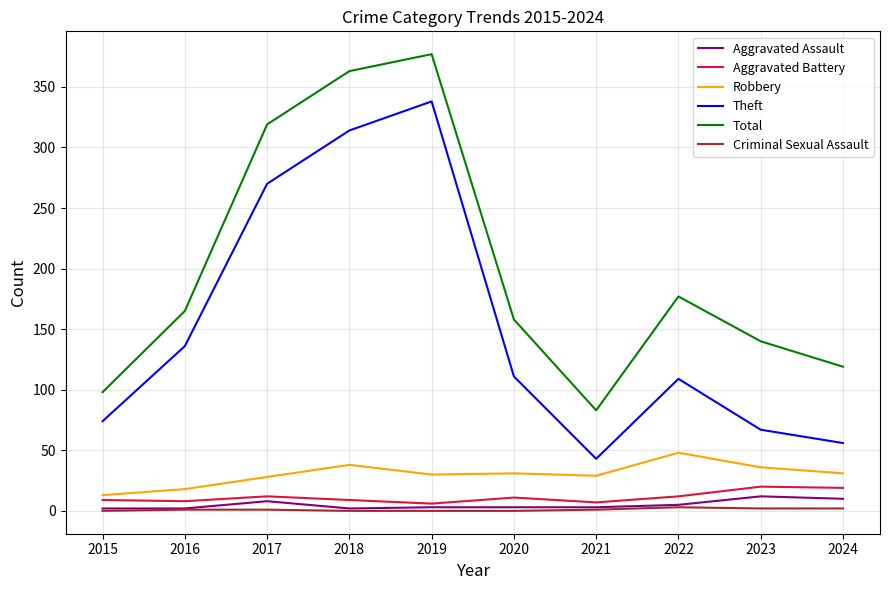

What is the sum of all Robbery values?

302